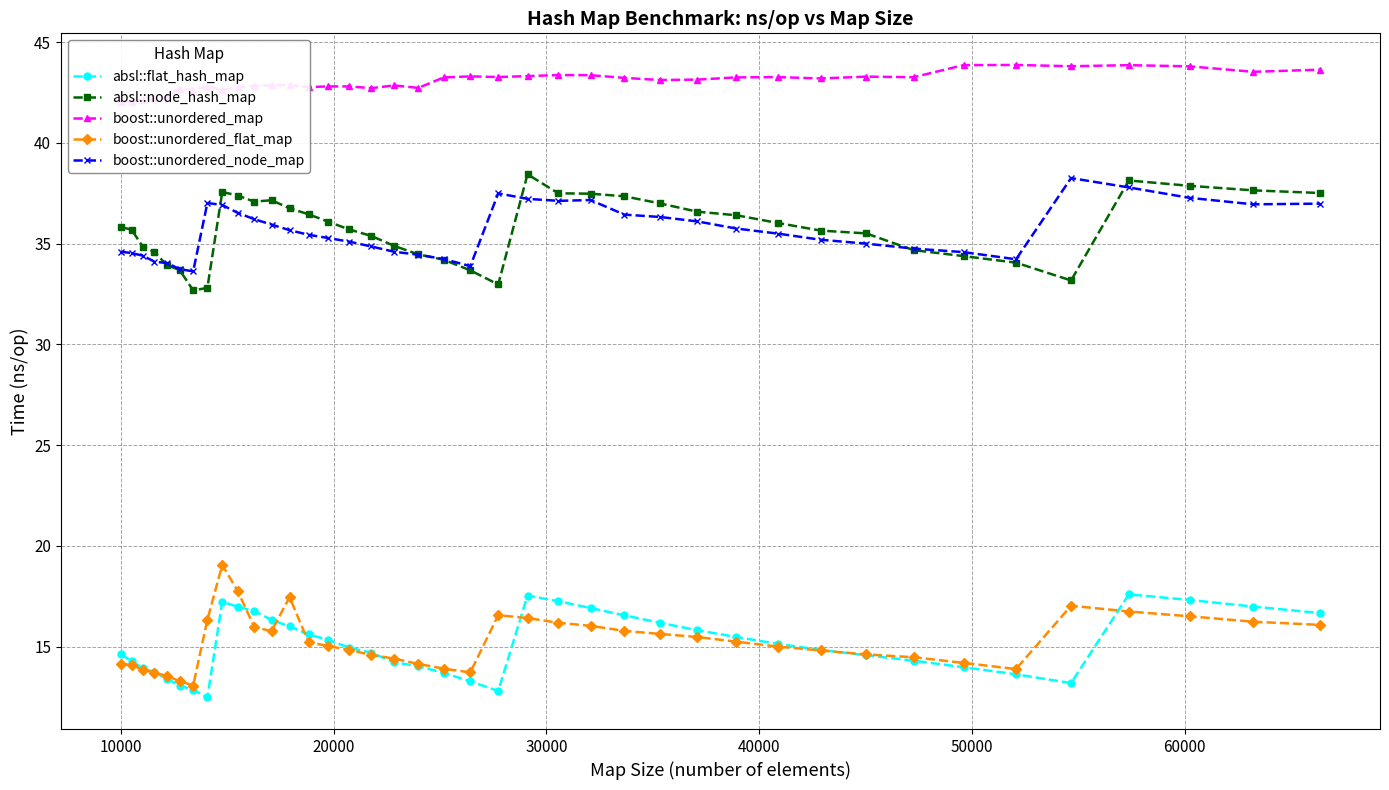

True or false: absl::flat_hash_map and boost::unordered_node_map cross at least once.

False